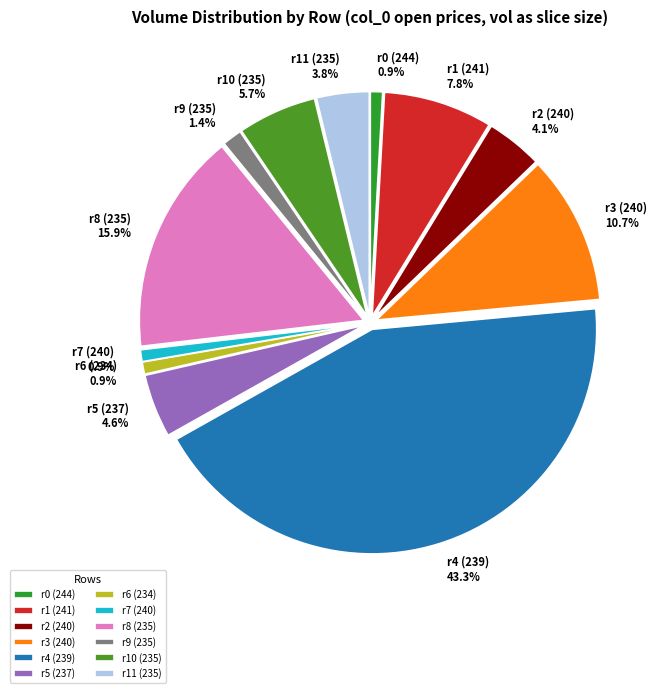

What is the total percentage of r8 (235) and r7 (240)?

16.8%